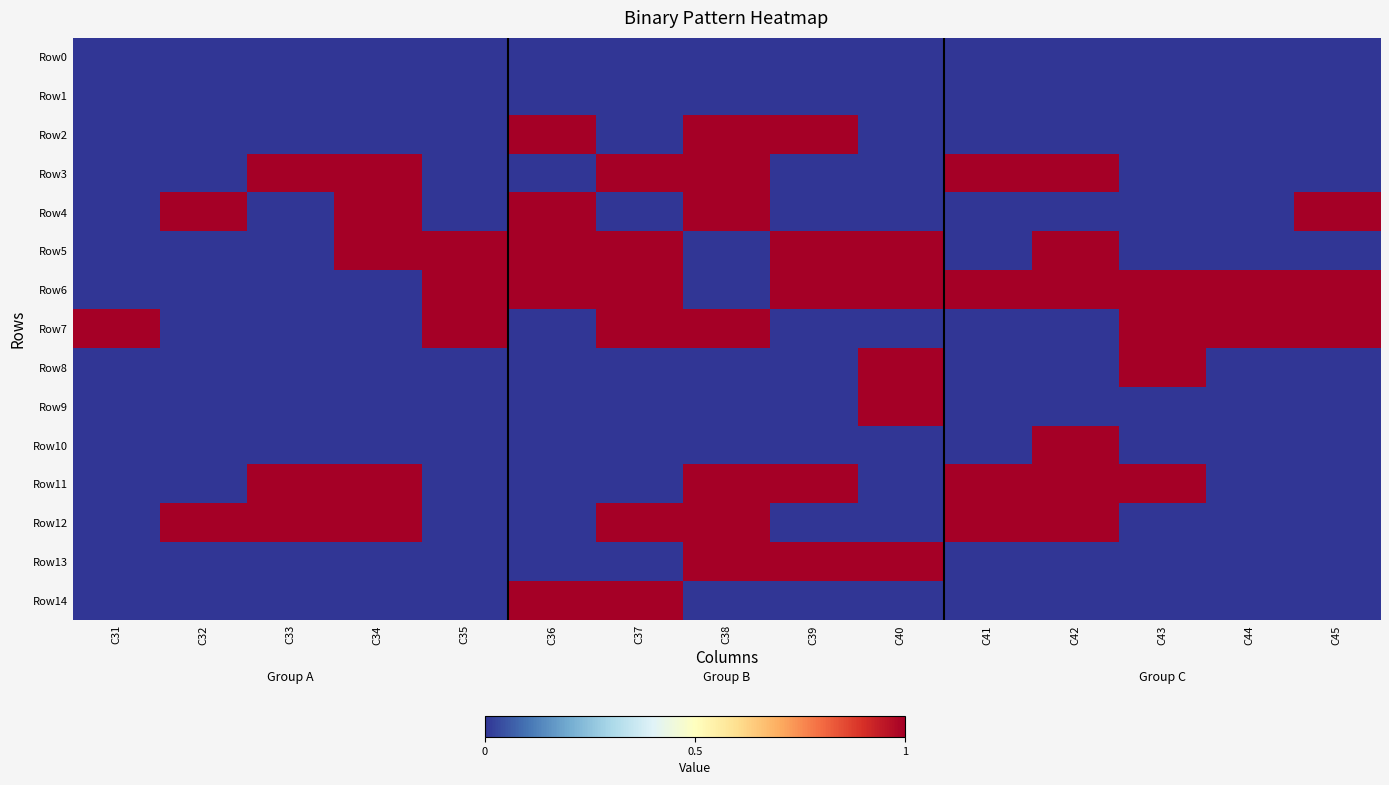

At which category does the chart reach its minimum across all series?

C31